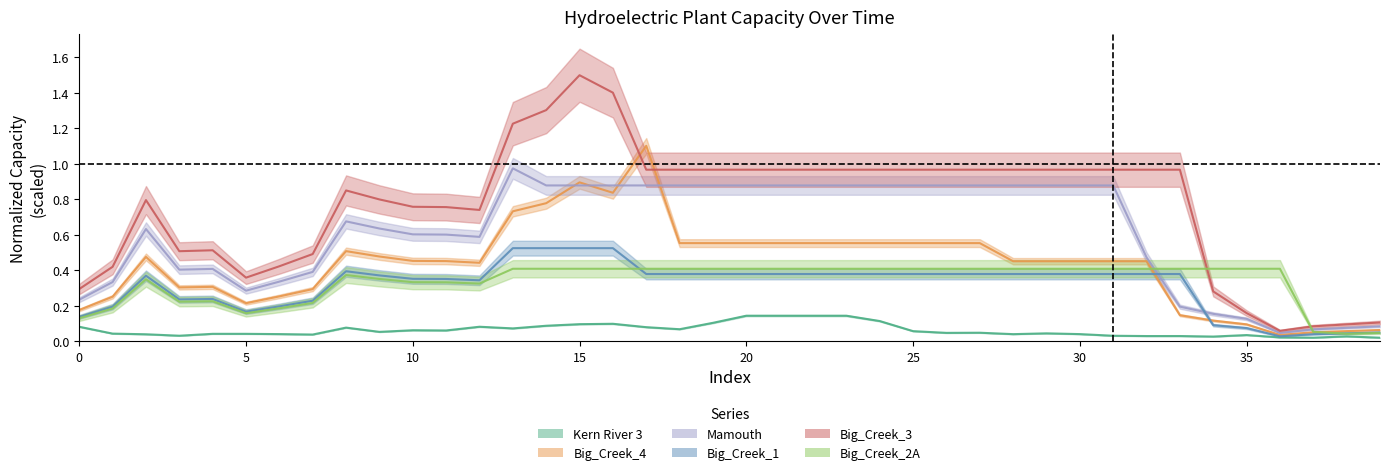

At which label does Big_Creek_1 reach its minimum?

36